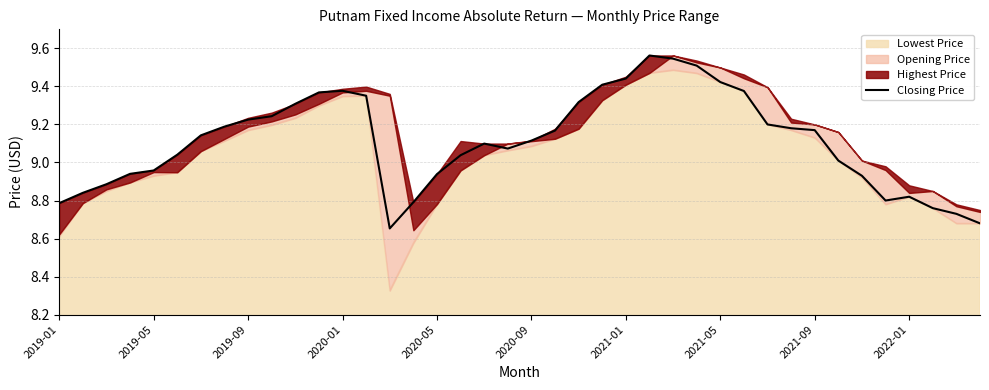

Reading left to right, what are all the values shown in this chart?

8.8	8.8	8.9	8.9	9.0	9.0	9.1	9.2	9.2	9.2	9.3	9.4	9.4	9.4	8.7	8.8	8.9	9.0	9.1	9.1	9.1	9.2	9.3	9.4	9.4	9.6	9.5	9.5	9.4	9.4	9.2	9.2	9.2	9.0	8.9	8.8	8.8	8.8	8.7	8.7